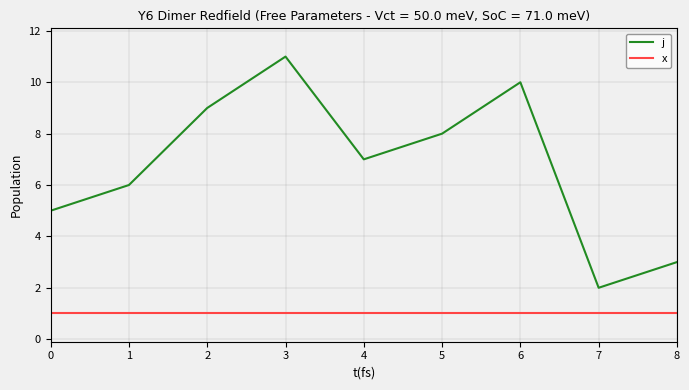

Does the chart display data point markers on the line(s)?

No